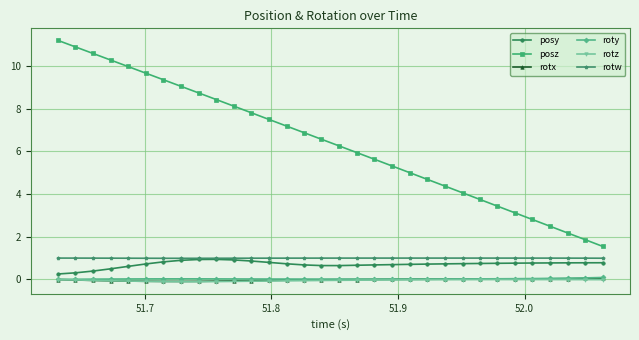

True or false: posy and rotz intersect in this chart.

False